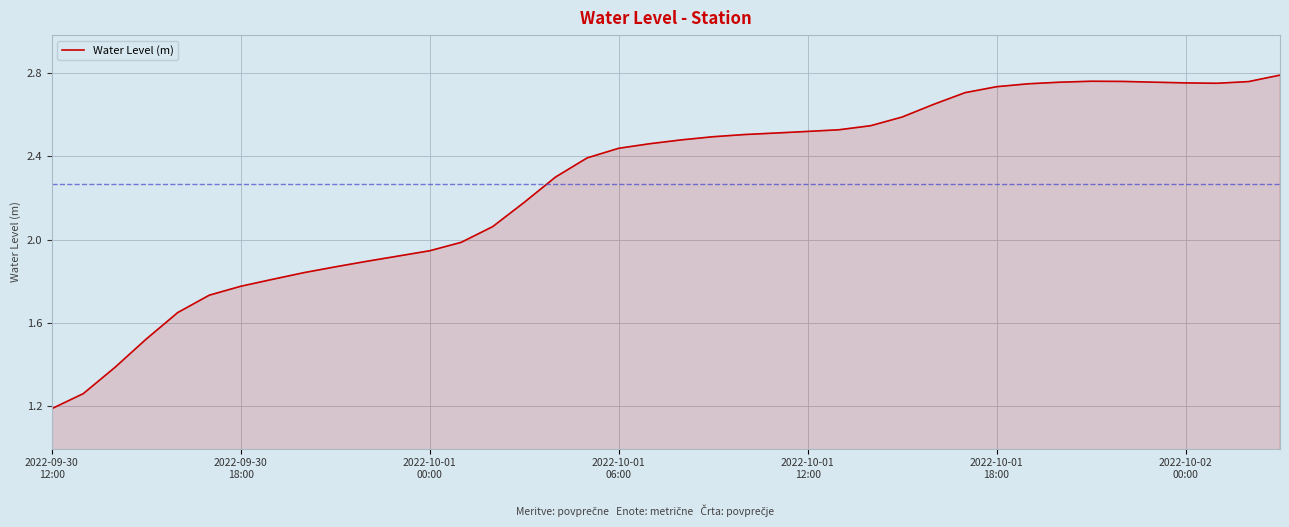

What is the minimum value shown in the chart?

1.2